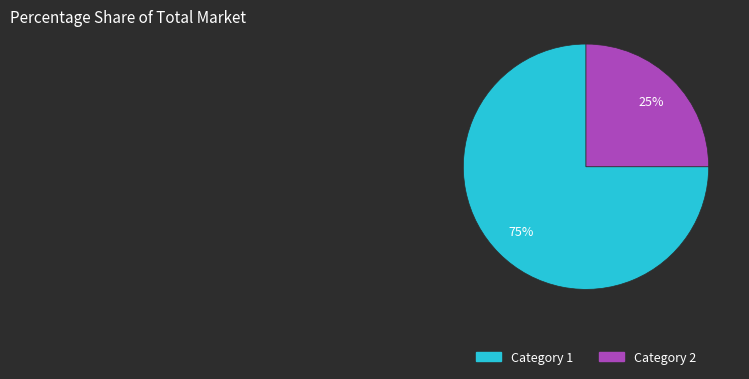

How many segments does this pie chart have?

2